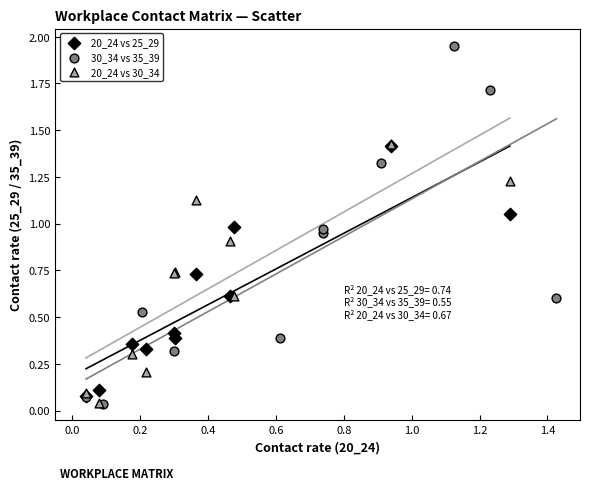

Which series has the widest spread of Y values?

30_34 vs 35_39